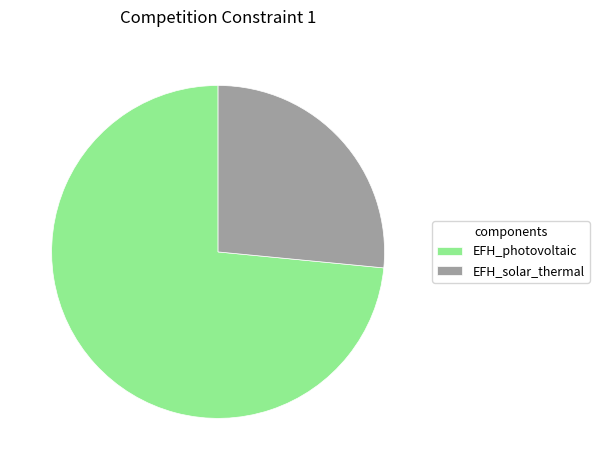

Which slice represents more than half of the pie?

EFH_photovoltaic